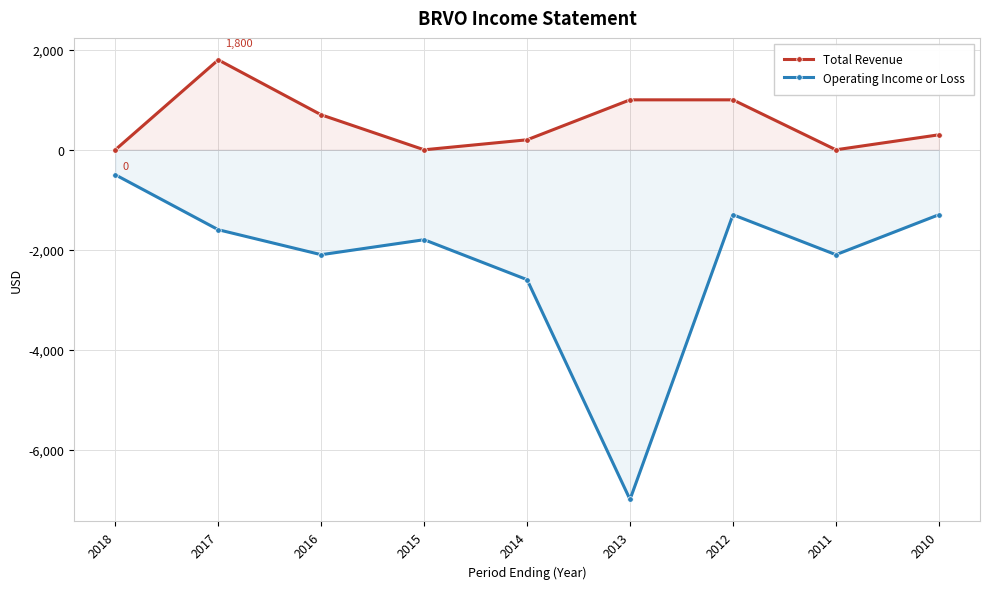

What is the maximum value for Operating Income or Loss?

-500